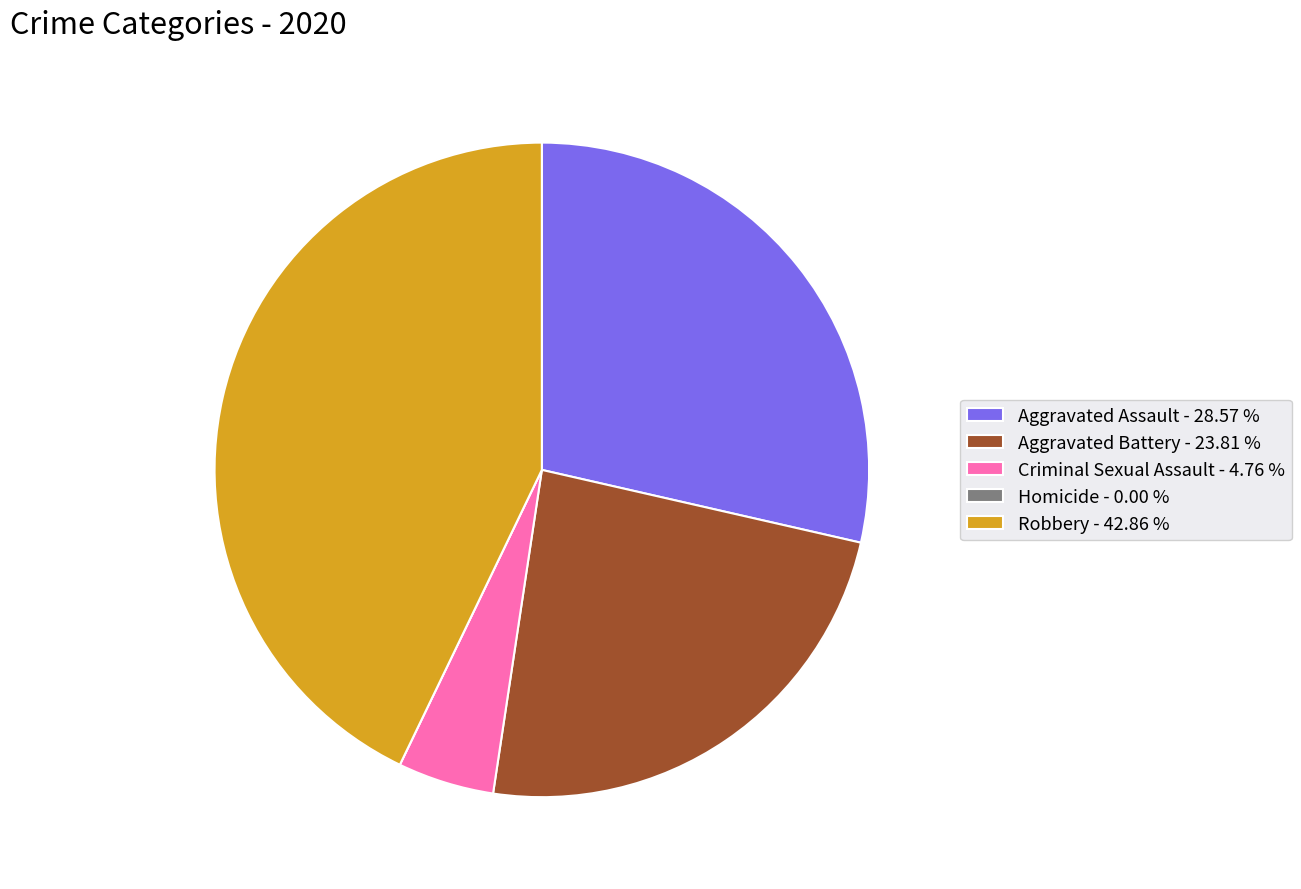

Does Aggravated Battery represent more than half of the total?

No